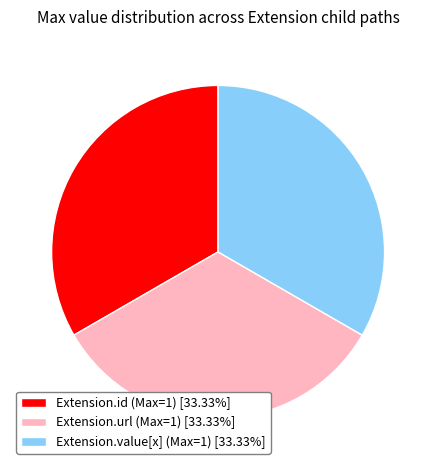

How many slices are in this pie chart?

3